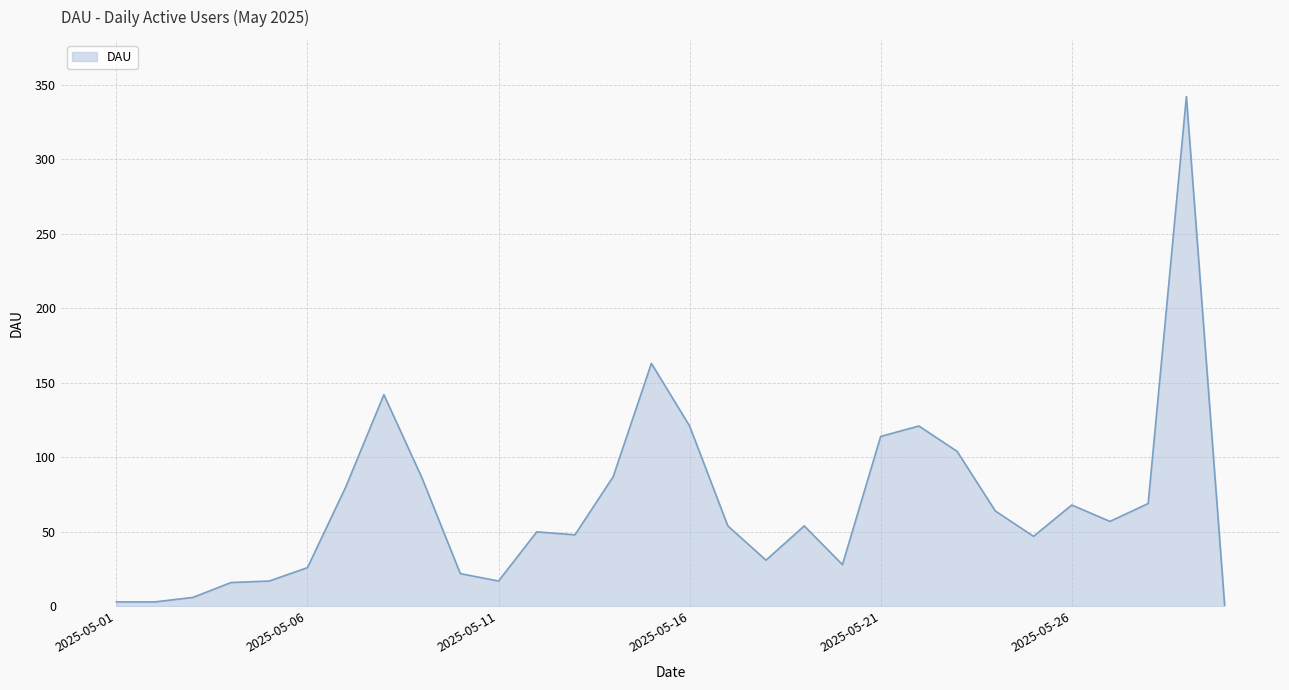

What is the maximum value shown in the chart?

342